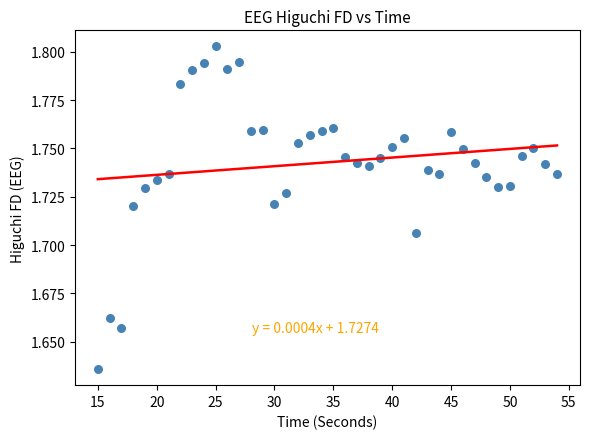

What is the range of X values (max minus min)?

39.0